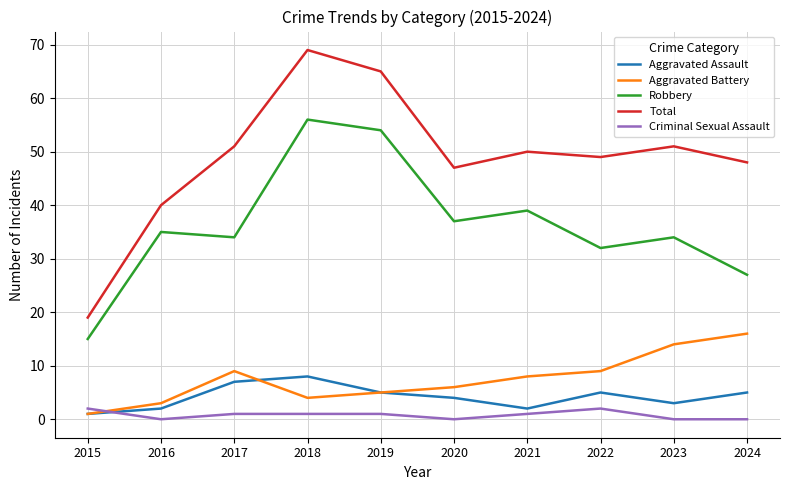

Is it true that Aggravated Battery equals 4 at 2018?

True